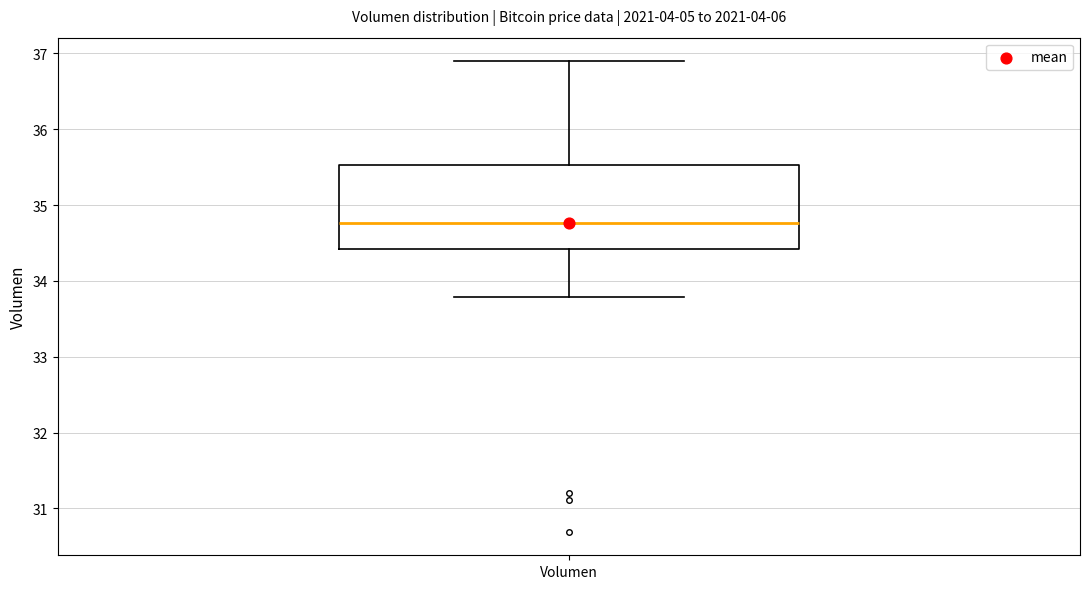

Where does the median line of the box for Volumen sit on the y-axis? The values are not printed on the chart, so give them approximately, as read against the axis.

34.8